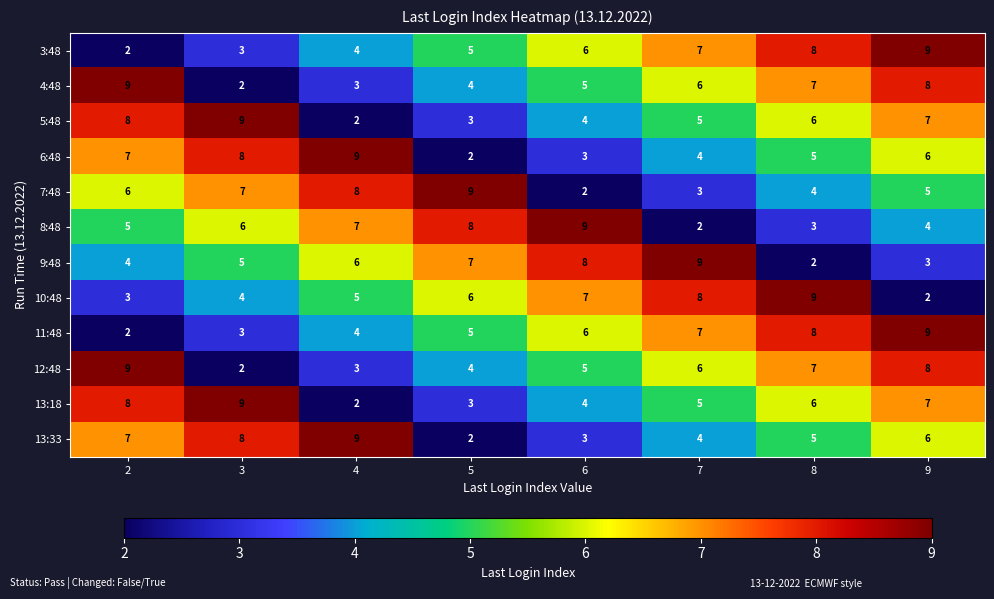

Where is 13:18 nearest to the value 5?

7